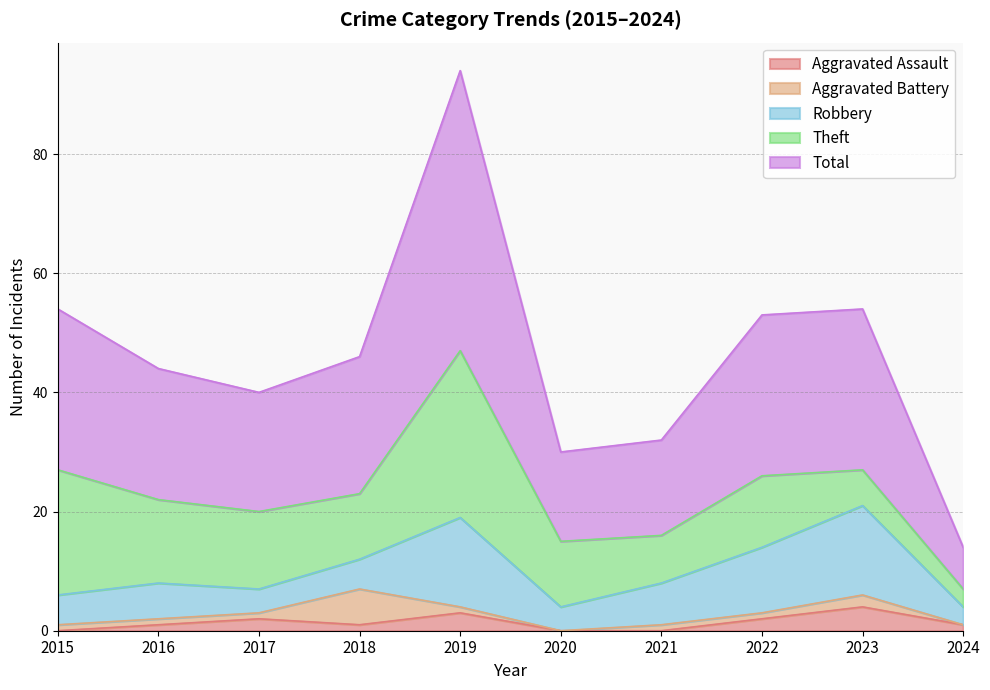

Between 2015 and 2020, which series saw the biggest shift?

Total